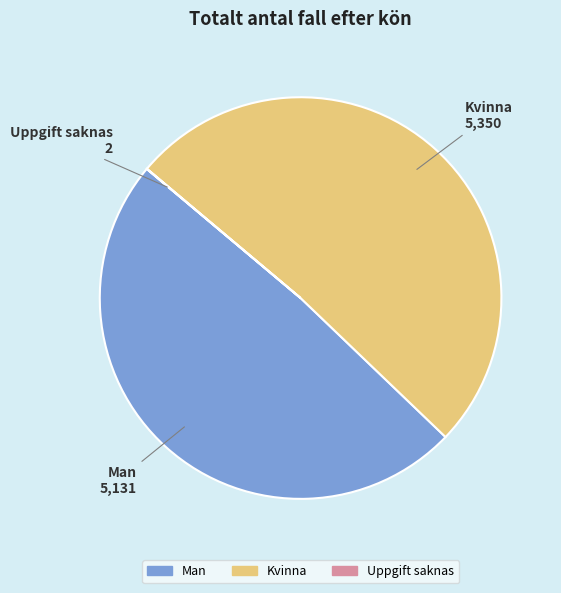

Does Man account for over 50% of the chart?

No